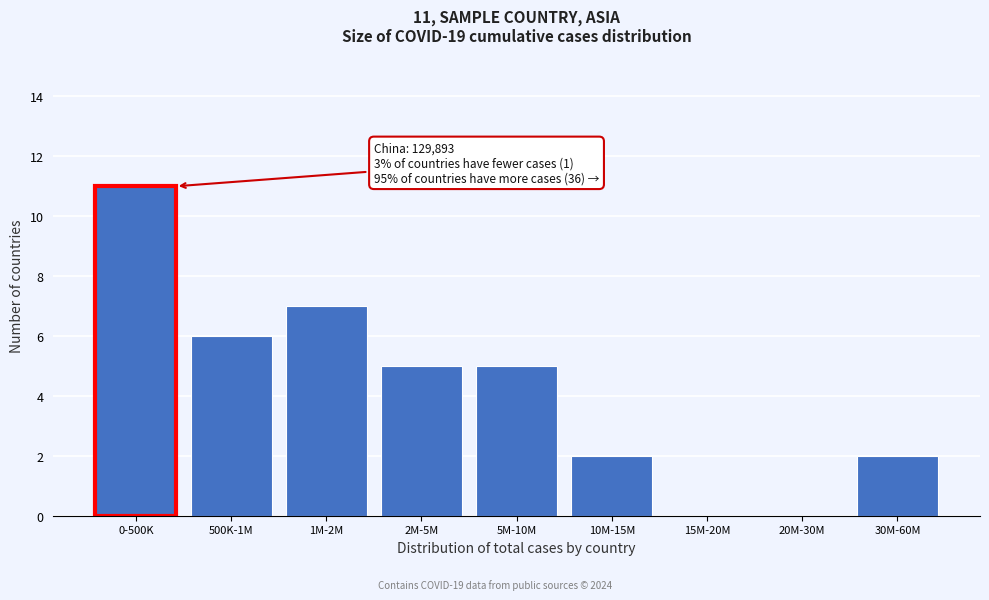

Reading left to right, what are all the values shown in this chart?

0-500K=11	500K-1M=6	1M-2M=7	2M-5M=5	5M-10M=5	10M-15M=2	15M-20M=0	20M-30M=0	30M-60M=2